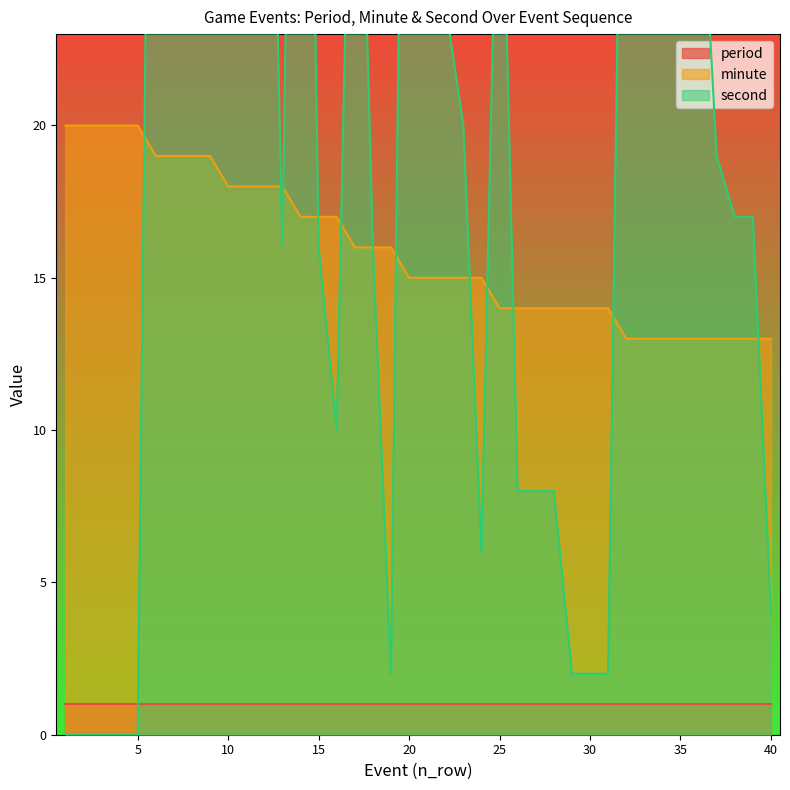

Count the minute values in the range 14 to 18.

22